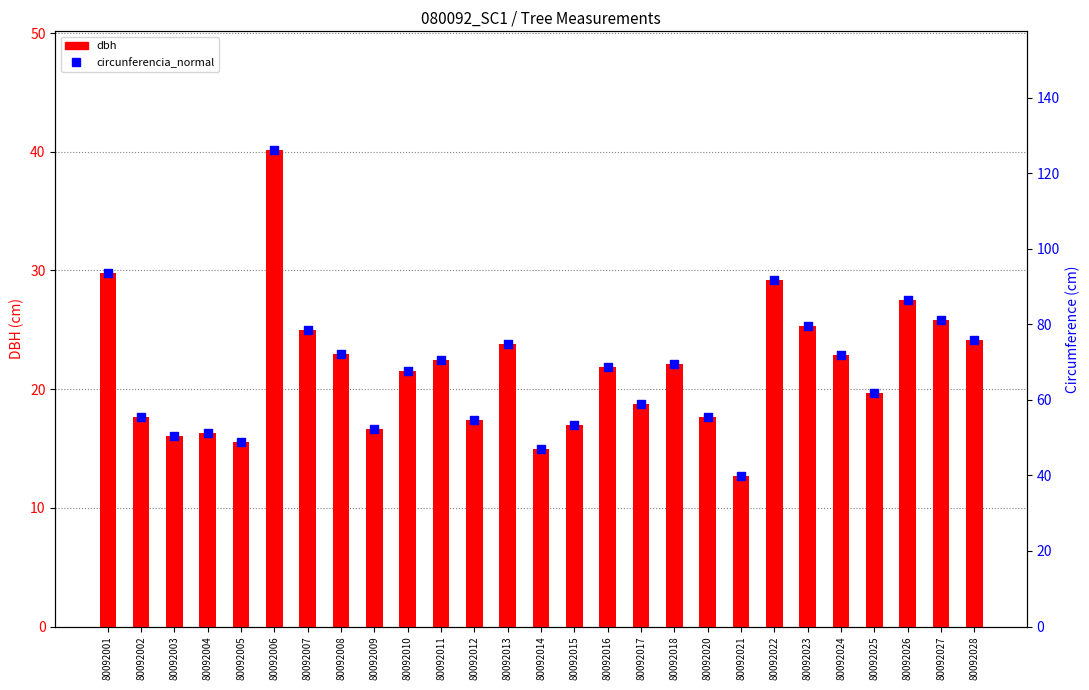

What is the total value across all series at 80092026?

114.0